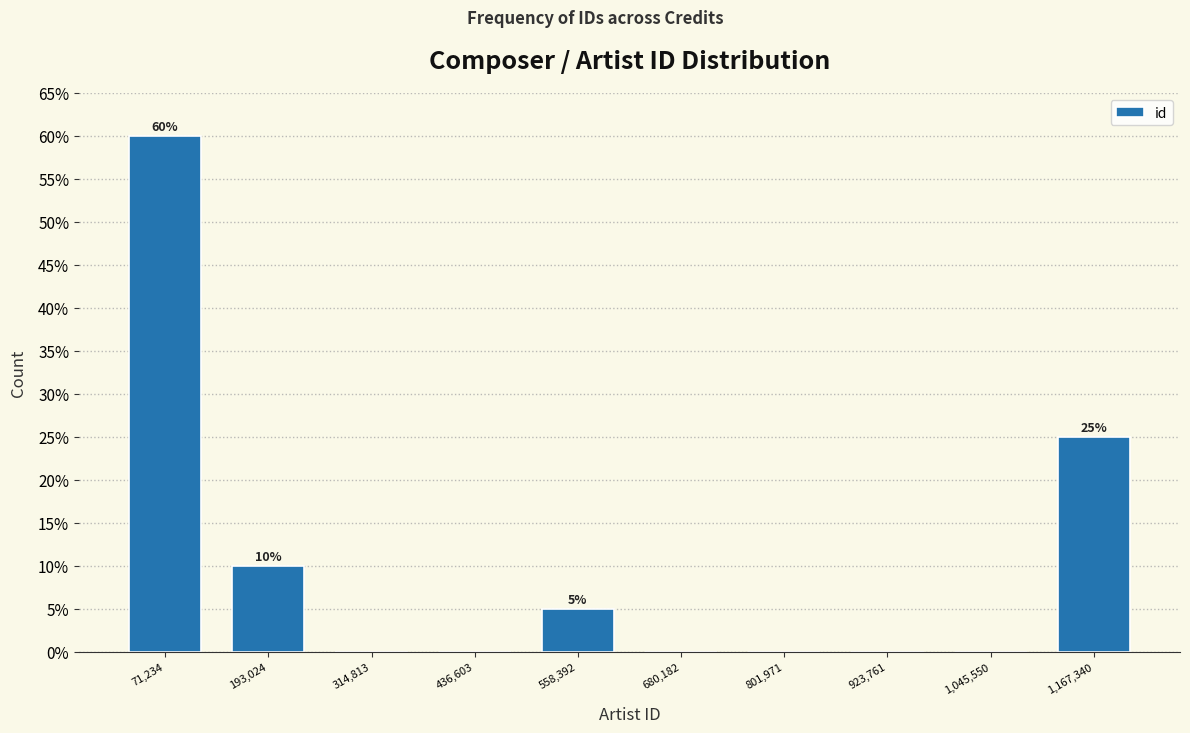

Which range on the x-axis has the tallest bar?

20000 to 140000